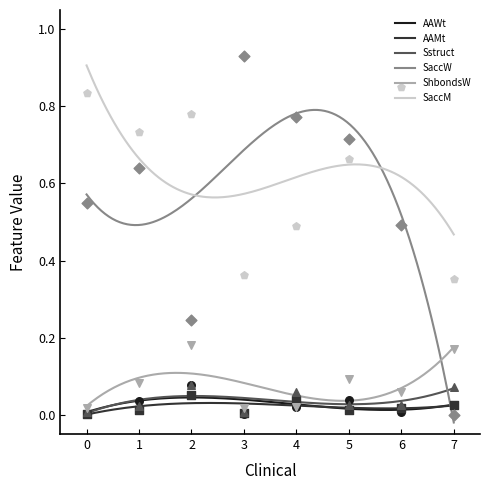

What are all the series names shown in the legend?

AAWt, AAMt, Sstruct, SaccW, ShbondsW, SaccM